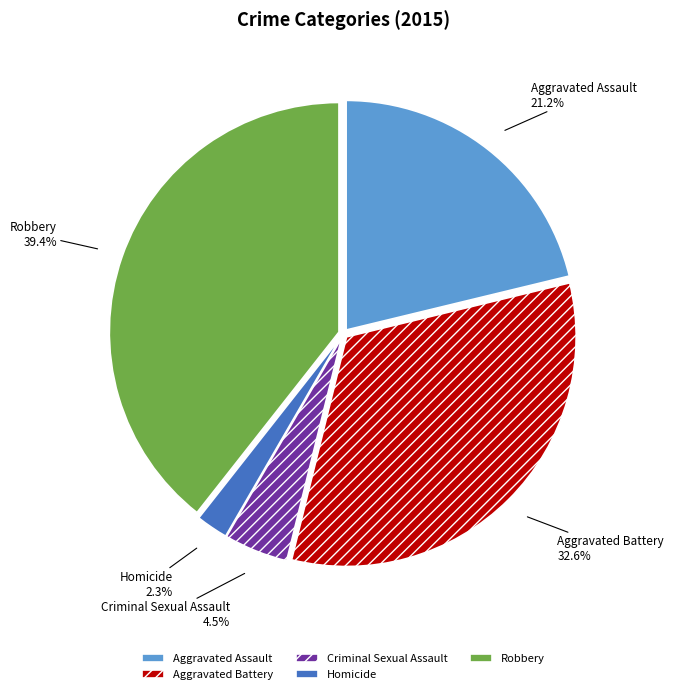

To the nearest percent, what percentage of the pie is Aggravated Battery?

33%